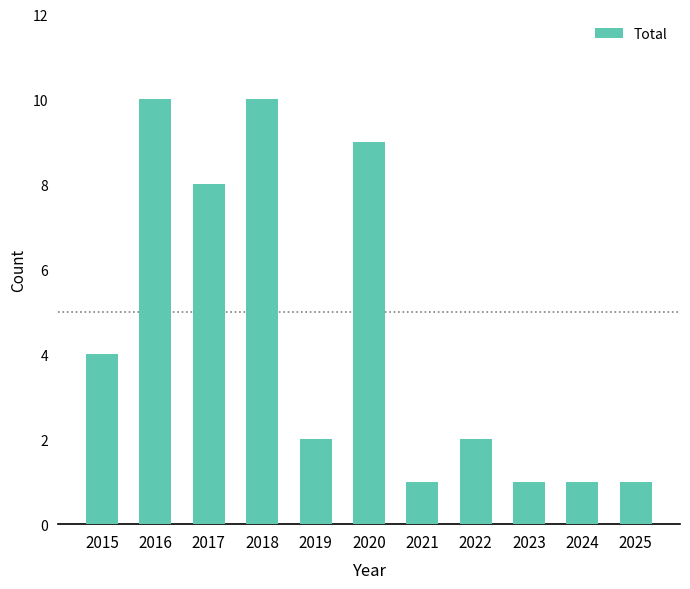

Count the number of data series in this chart.

1